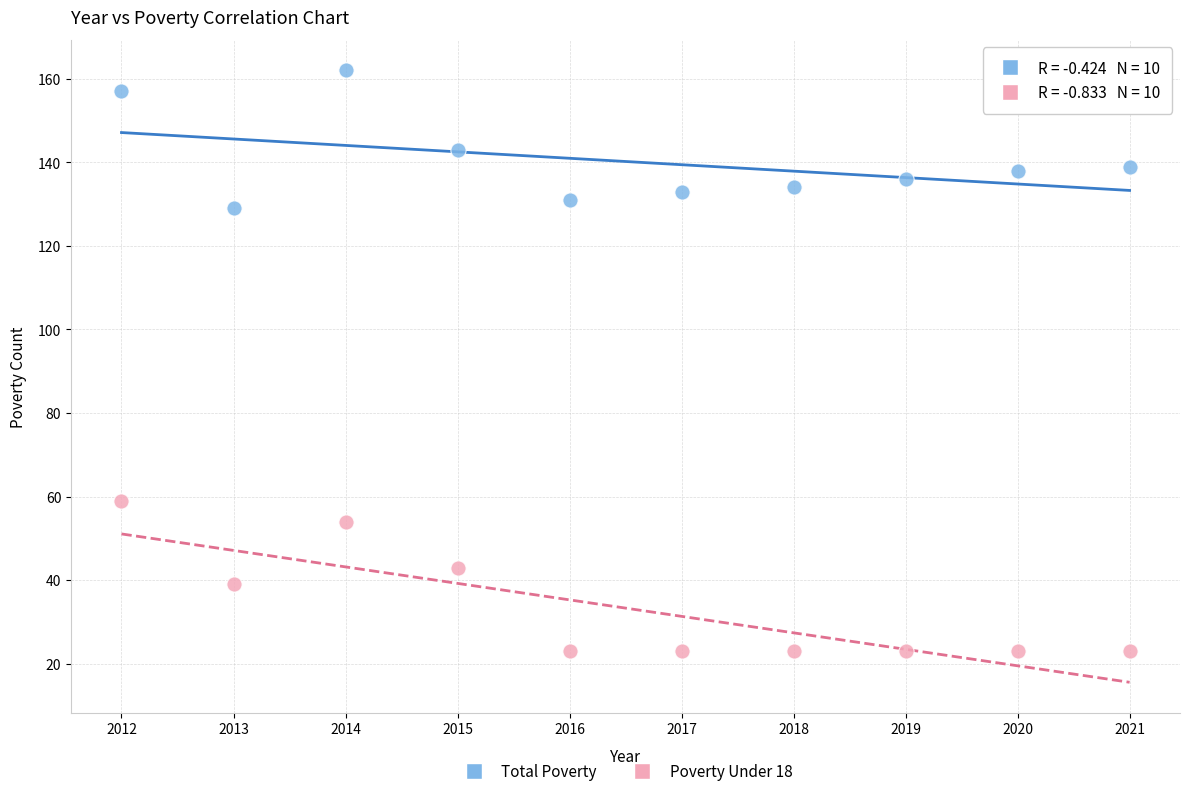

Which series has the widest spread of Y values?

Poverty Under 18